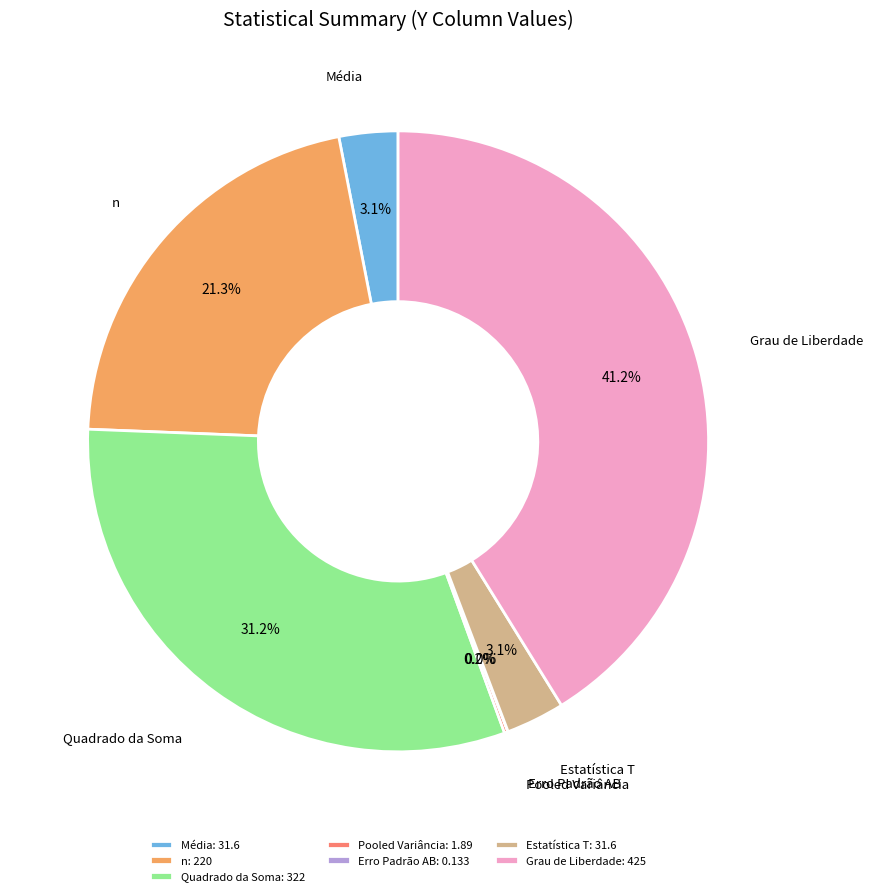

To the nearest percent, what portion does Grau de Liberdade represent?

41%